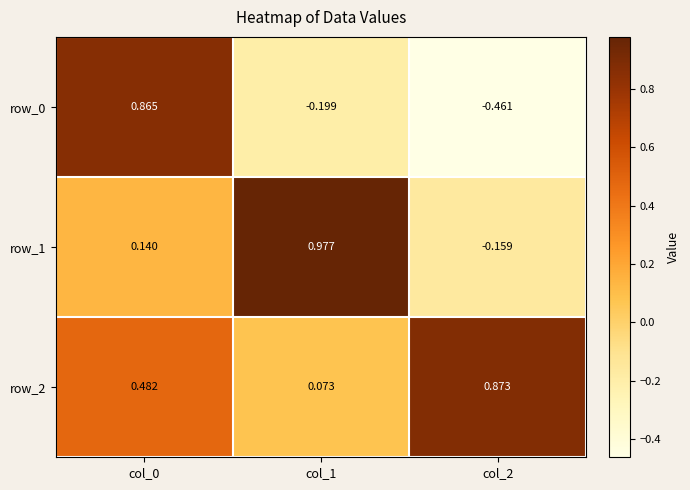

Is the value of row_1 at col_2 greater than the value of row_2 at col_2?

No